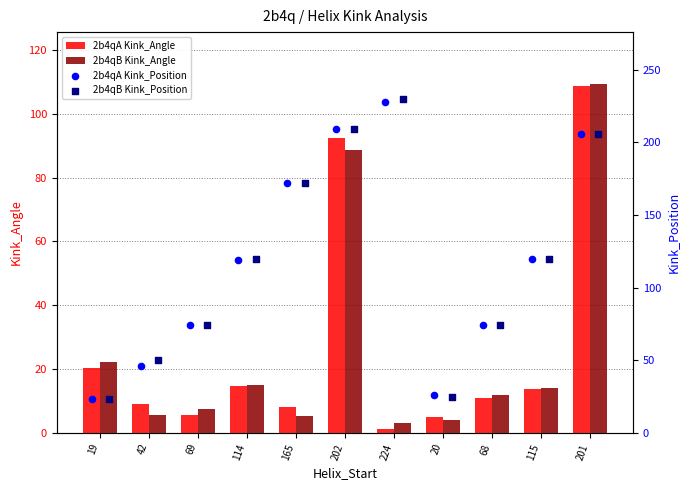

Which series has the widest spread of Y values?

2b4qB Kink_Position